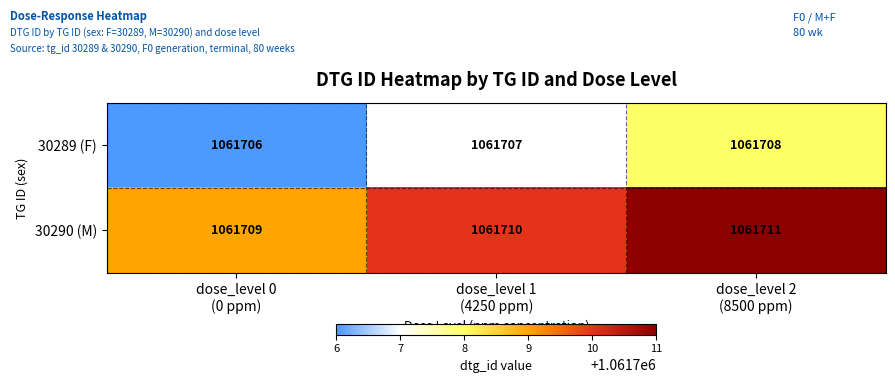

Reading right to left, extract all data points from this chart.

30289 (F): 1061708	1061707	1061706
30290 (M): 1061711	1061710	1061709